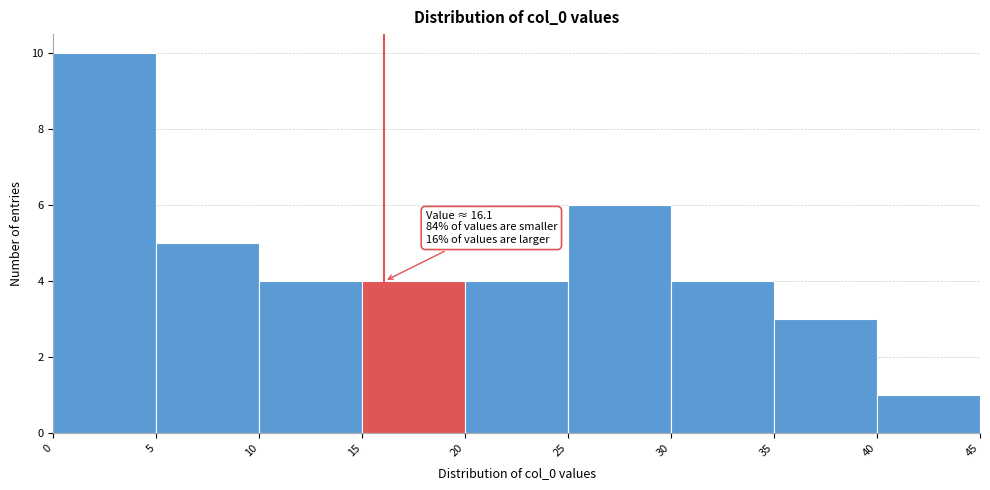

Over which range of the x-axis is the bar tallest?

0 to 5